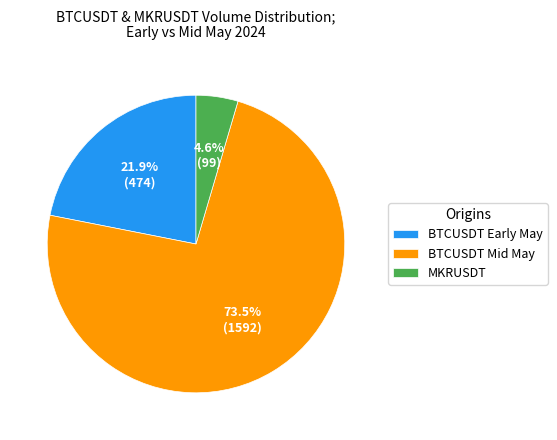

What is the largest slice in the pie chart?

BTCUSDT Mid May